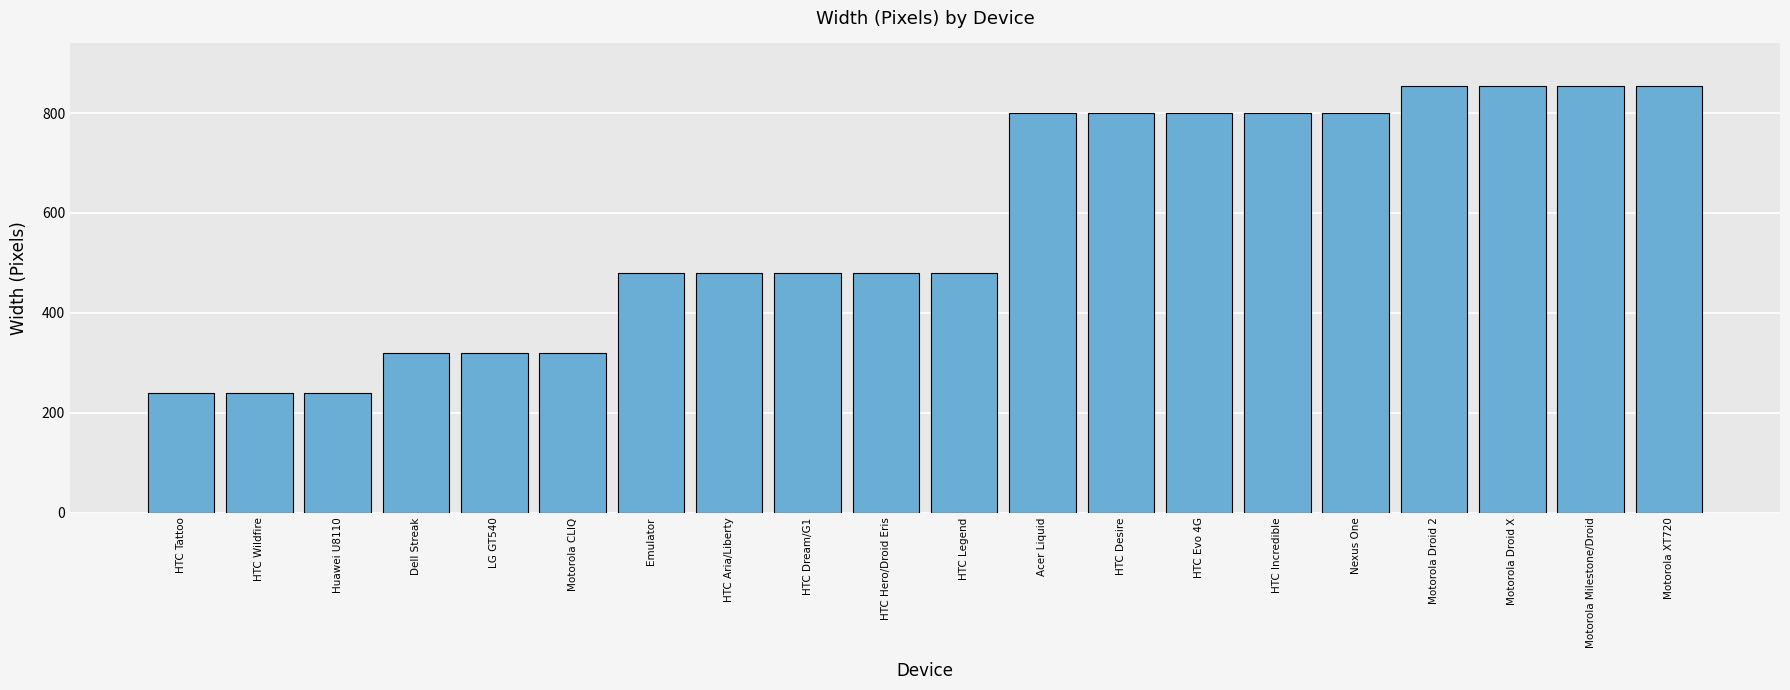

What is the ratio of the value at Motorola Milestone/Droid to the value at HTC Desire?

1.1